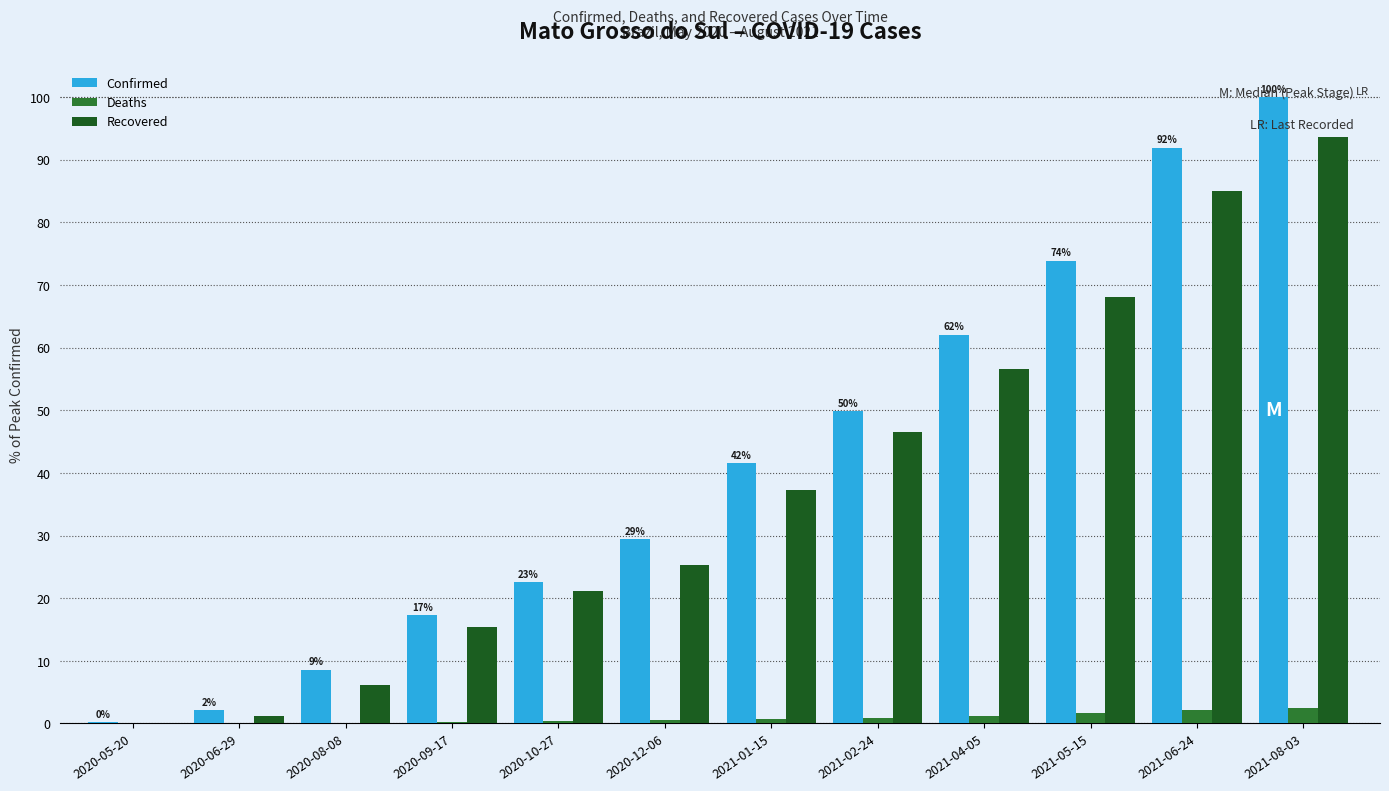

What is the sum of all Deaths values?

10.8